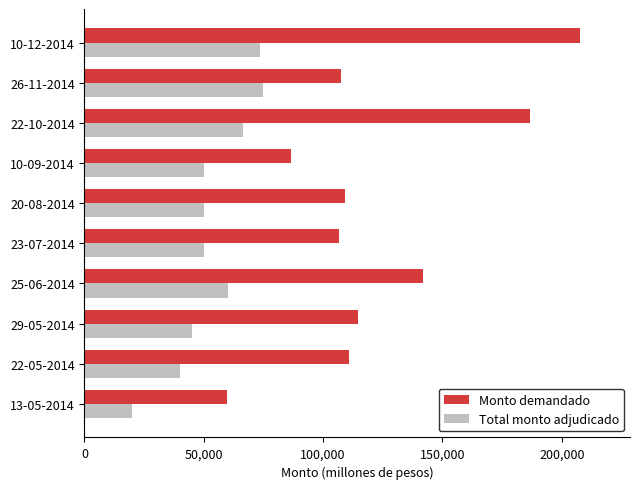

List the series in order of their peak value, lowest first.

Total monto adjudicado, Monto demandado